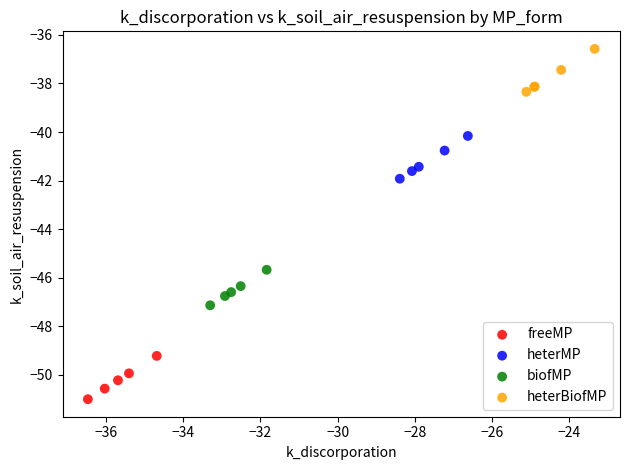

Which series reaches the minimum Y coordinate?

freeMP